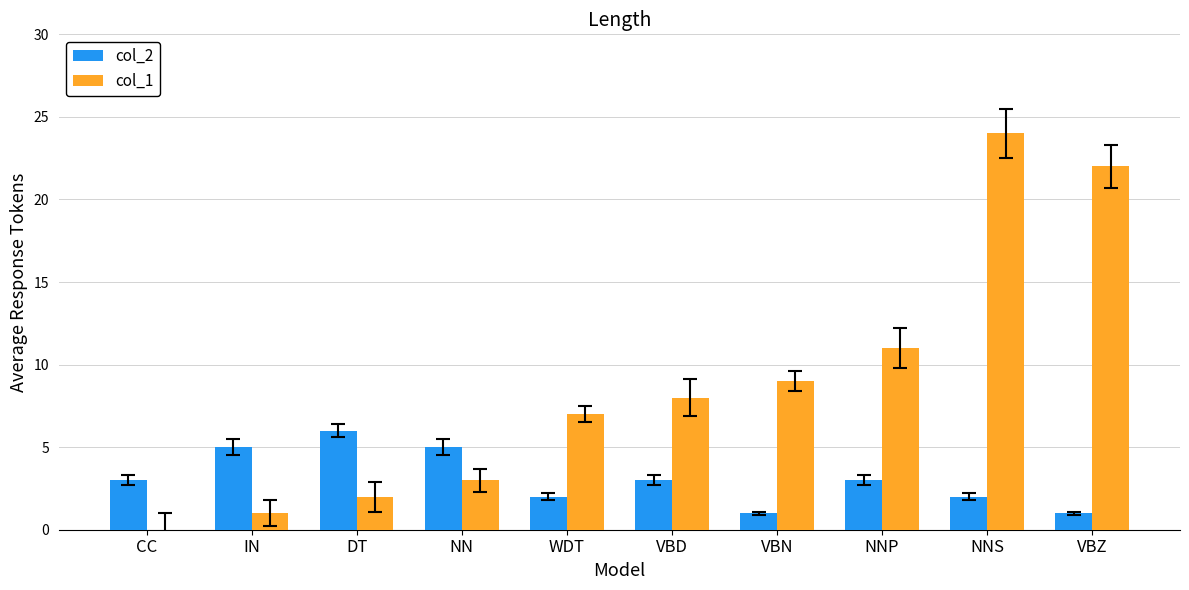

Reading left to right, list all the values displayed in this chart.

col_2: CC=3	IN=5	DT=6	NN=5	WDT=2	VBD=3	VBN=1	NNP=3	NNS=2	VBZ=1
col_1: CC=0	IN=1	DT=2	NN=3	WDT=7	VBD=8	VBN=9	NNP=11	NNS=24	VBZ=22